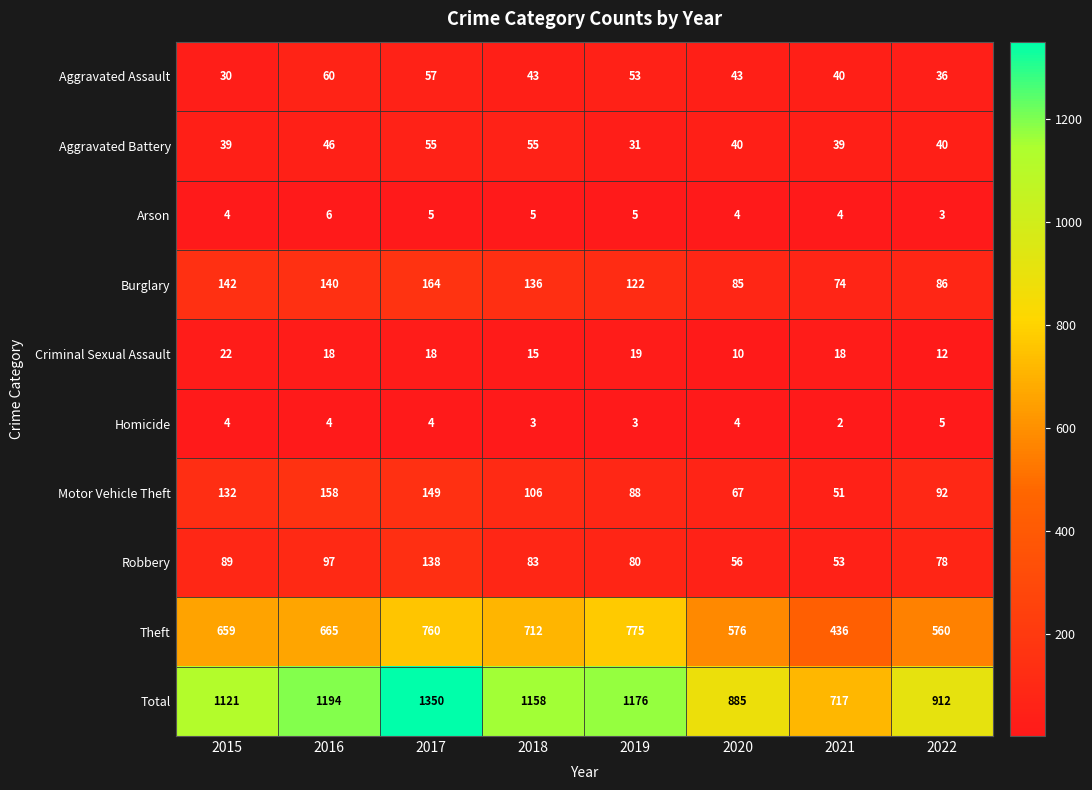

What is the highest value of the Criminal Sexual Assault series?

22